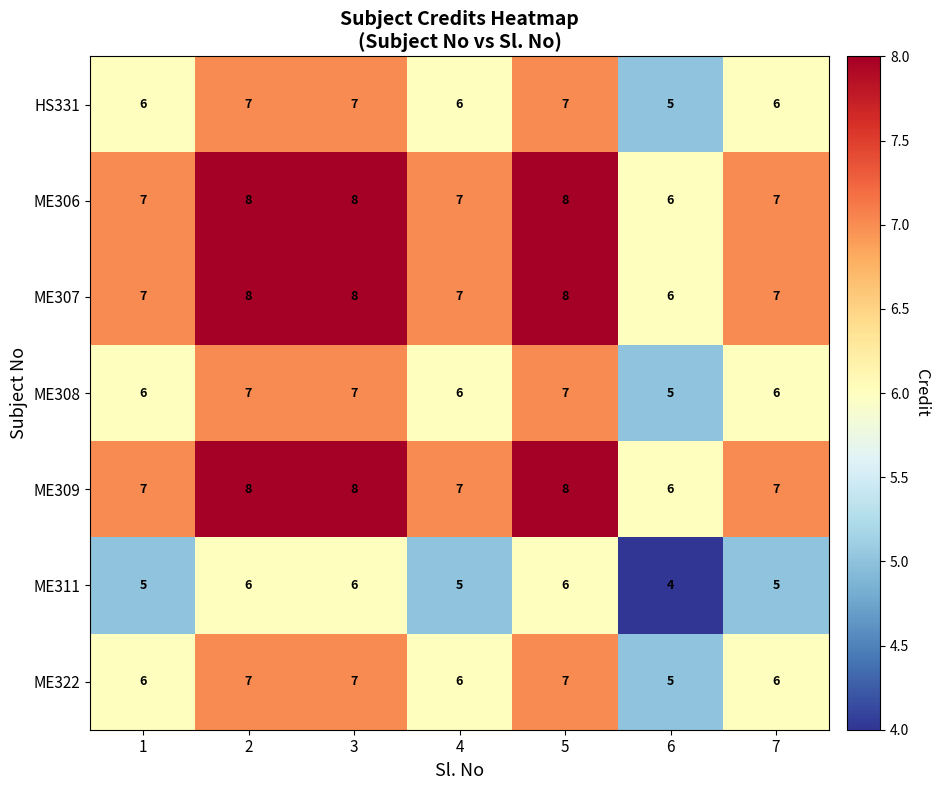

Is it true that ME306 equals 8 at 5?

True